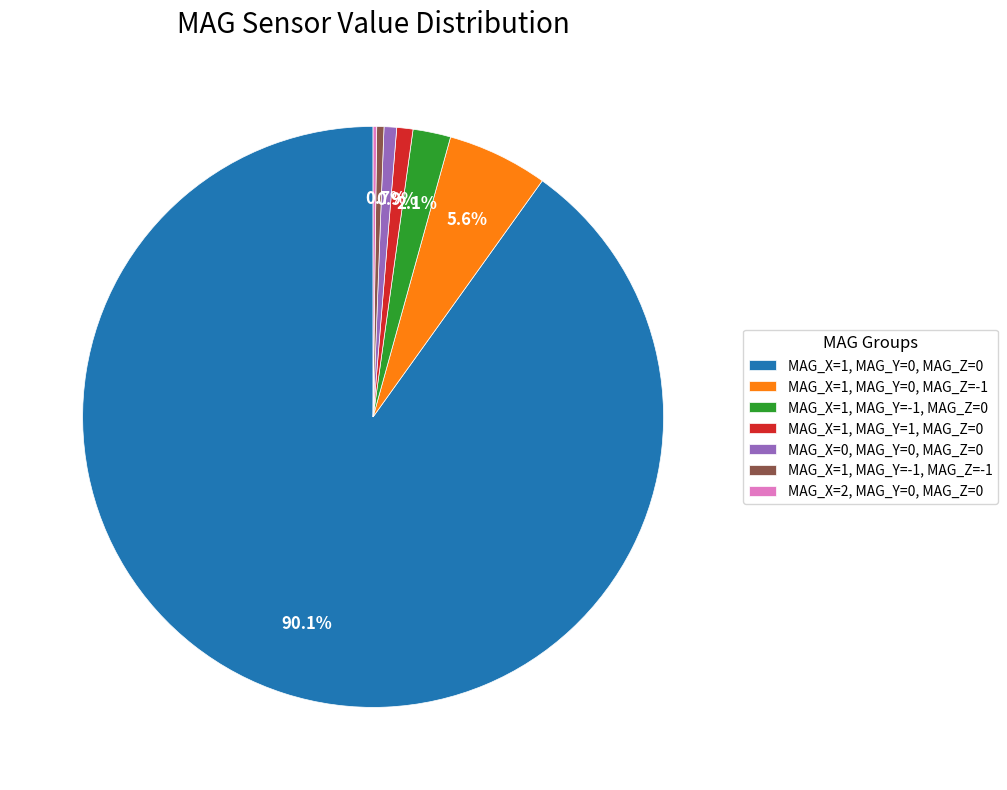

Do MAG_X=0, MAG_Y=0, MAG_Z=0 and MAG_X=1, MAG_Y=1, MAG_Z=0 together represent more than half of the pie?

No